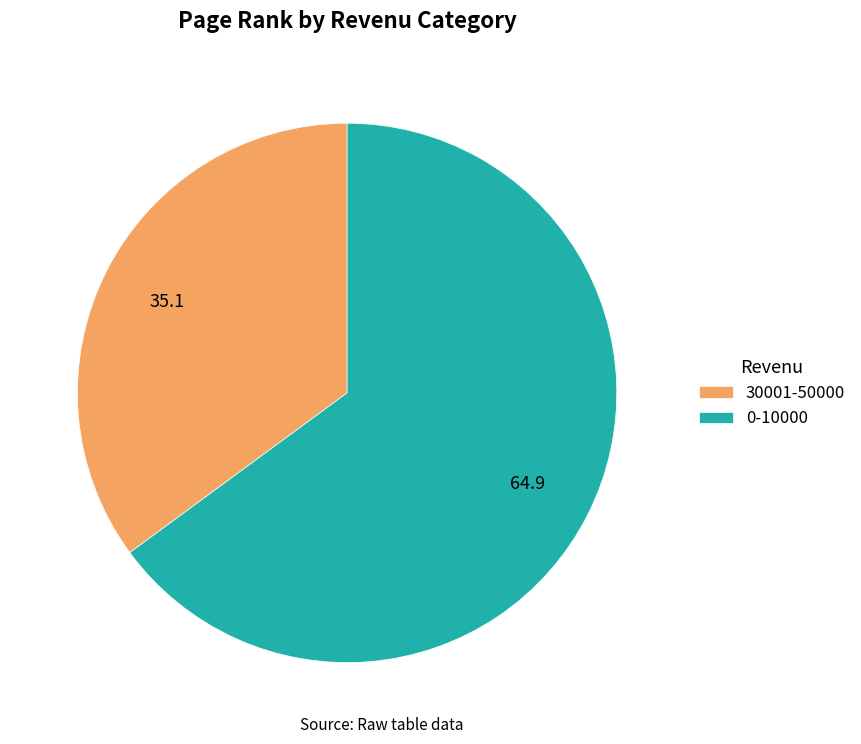

Is there any slice that represents more than half of the pie?

Yes